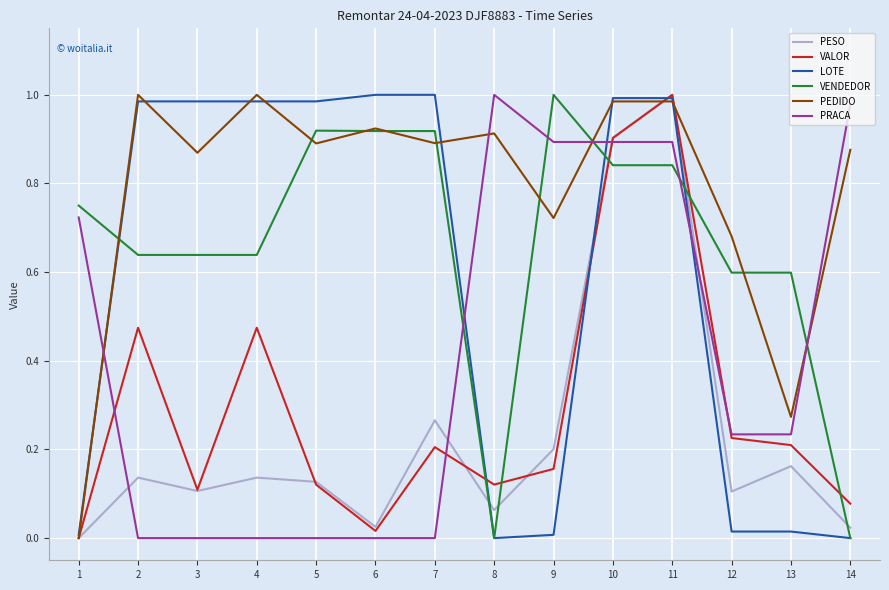

Does the chart have visible grid lines?

Yes